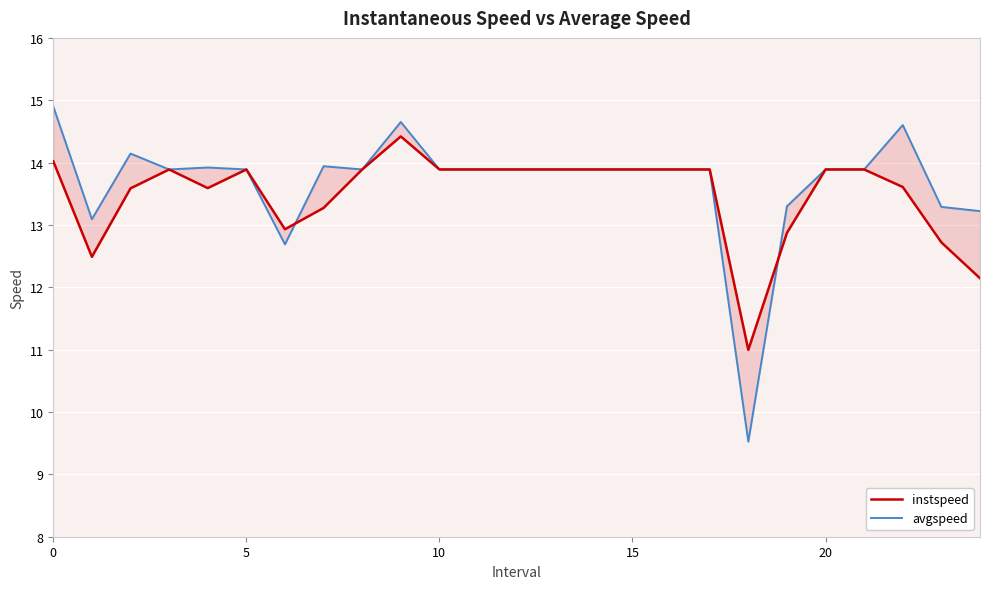

How many values in the avgspeed series are below 13?

2